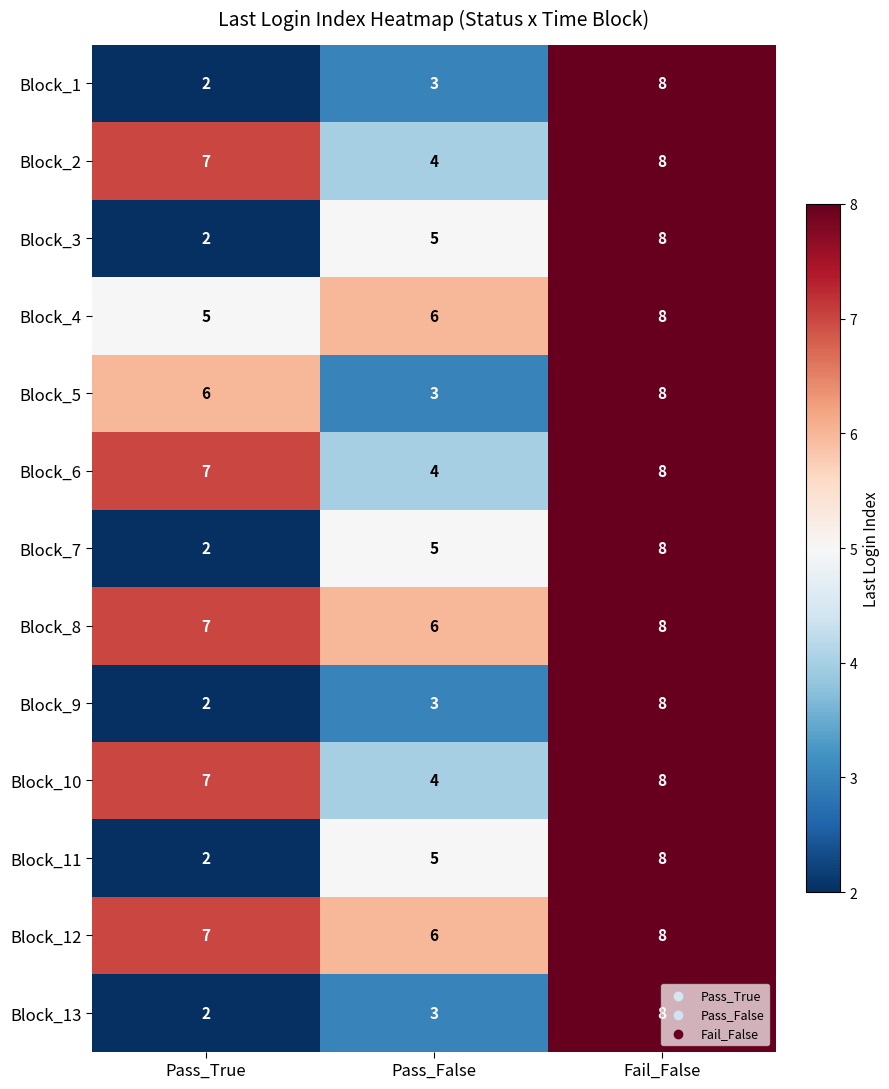

How many Block_6 values are between 4 and 8?

3